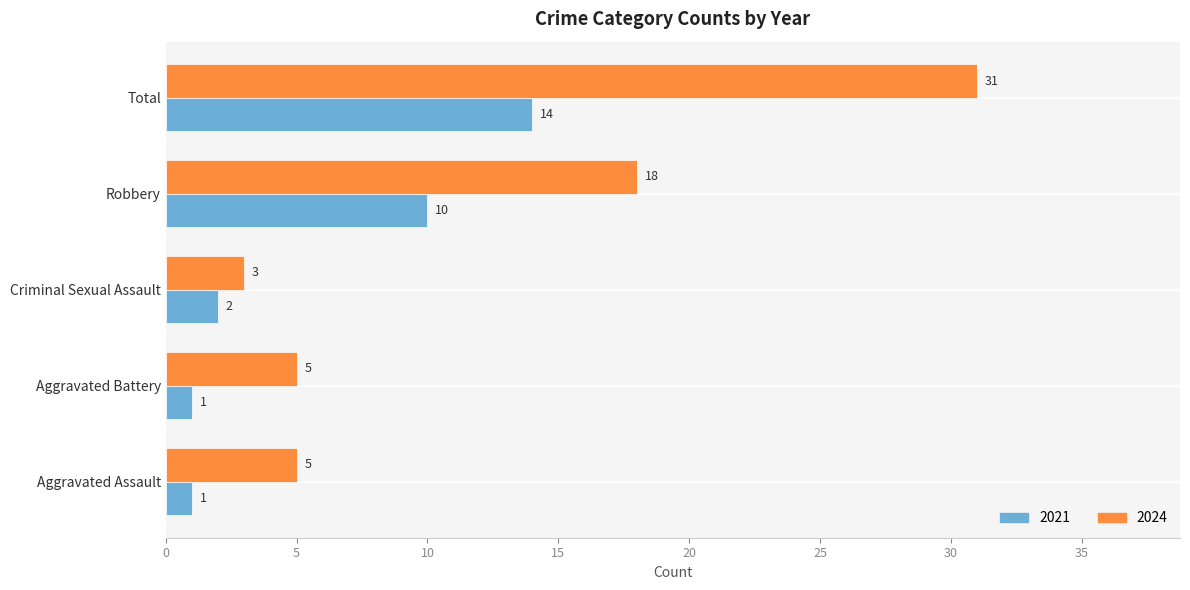

Rank the series by their average value, from highest to lowest.

2024, 2021